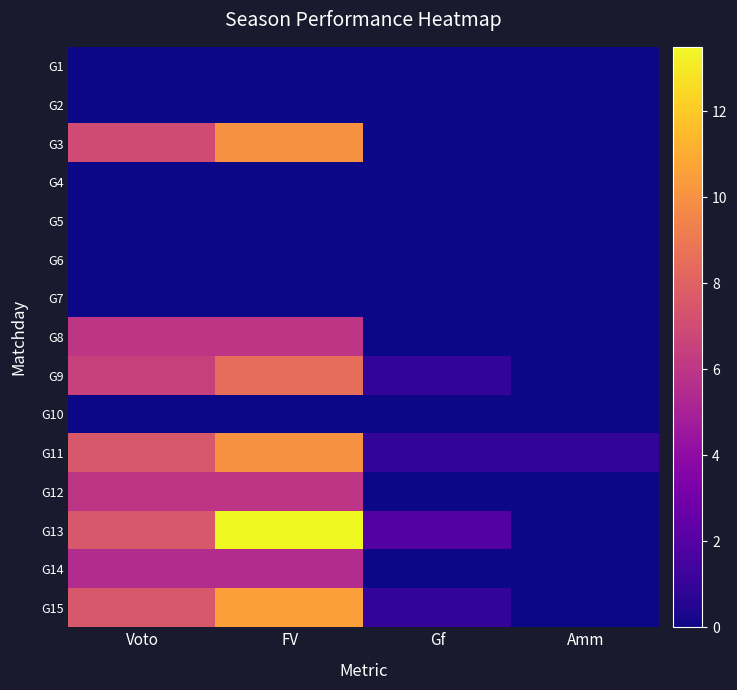

Which has a higher value, Voto or Gf?

Voto